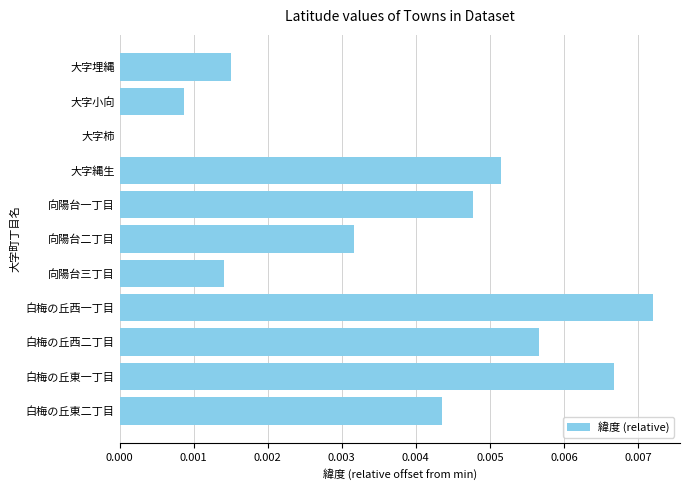

Between 白梅の丘東一丁目 and 白梅の丘西二丁目, which is larger?

白梅の丘東一丁目